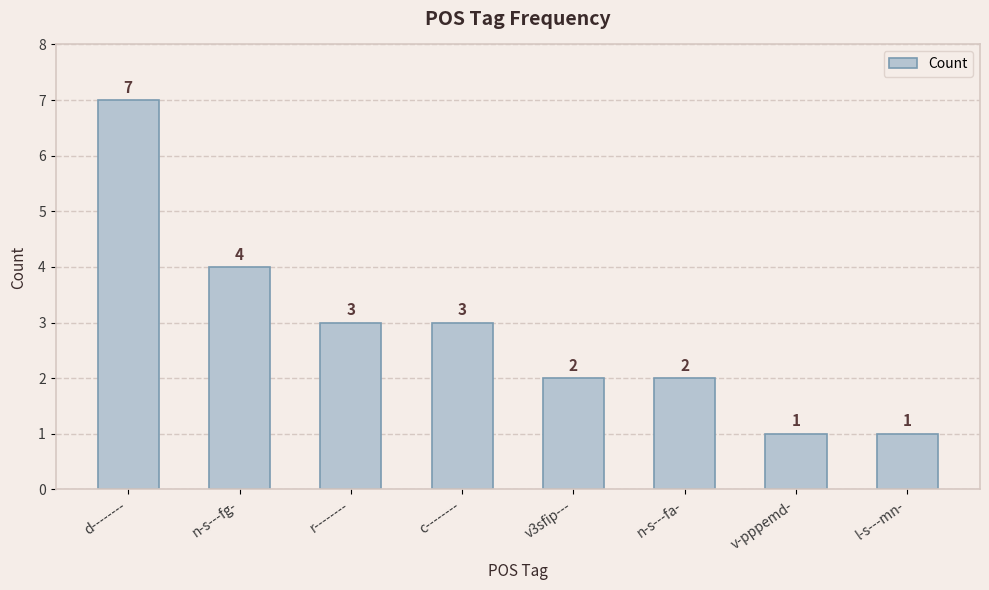

Between d-------- and r--------, which is larger?

d--------